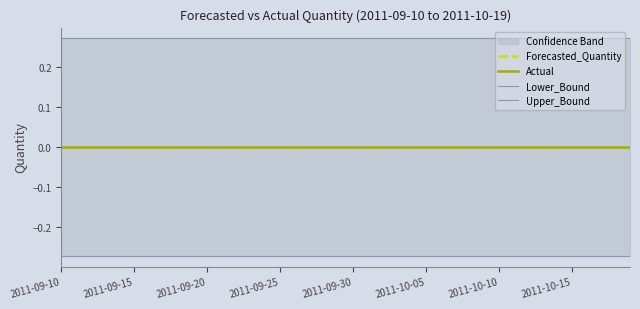

True or false: Upper_Bound and Actual cross at least once.

False